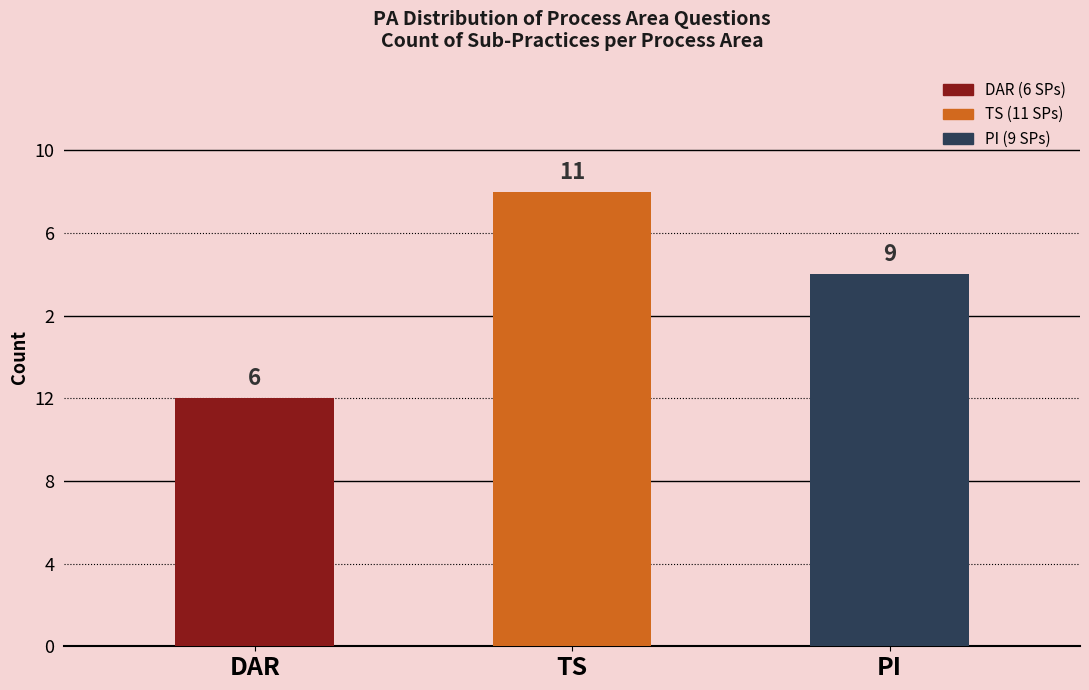

What is the value of the 2nd bar from the left?

11